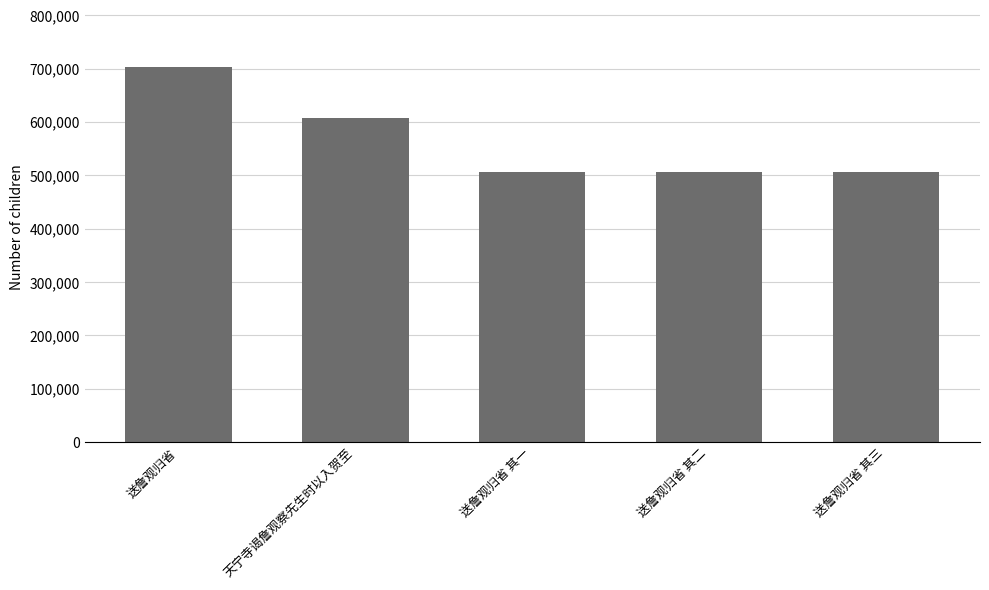

What is the approximate value at 送詹观归省 其一?

506029